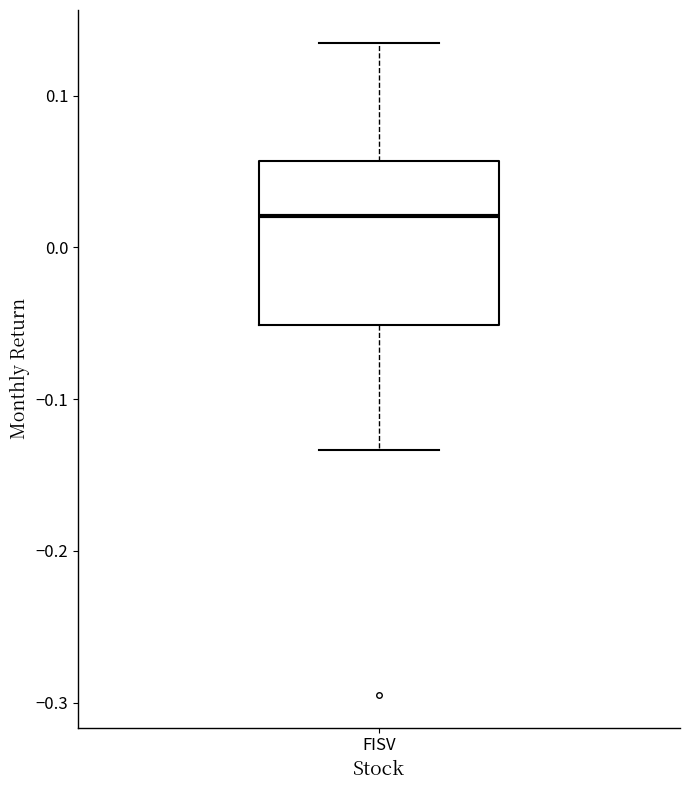

Transcribe this box plot: give where the median line is, the range the box spans, and where the two whiskers end, as read against the y-axis. The values are not printed on the chart, so give them approximately, as read against the axis.

median 0.02, box -0.05 to 0.06, whiskers -0.13 to 0.14